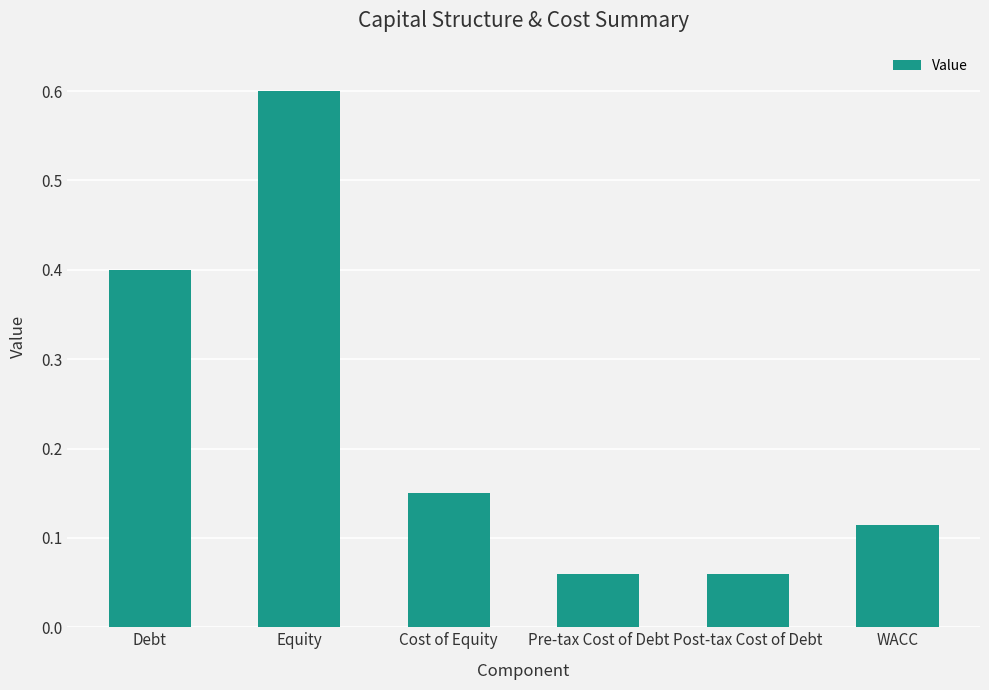

What is the difference between the maximum and minimum values?

0.5